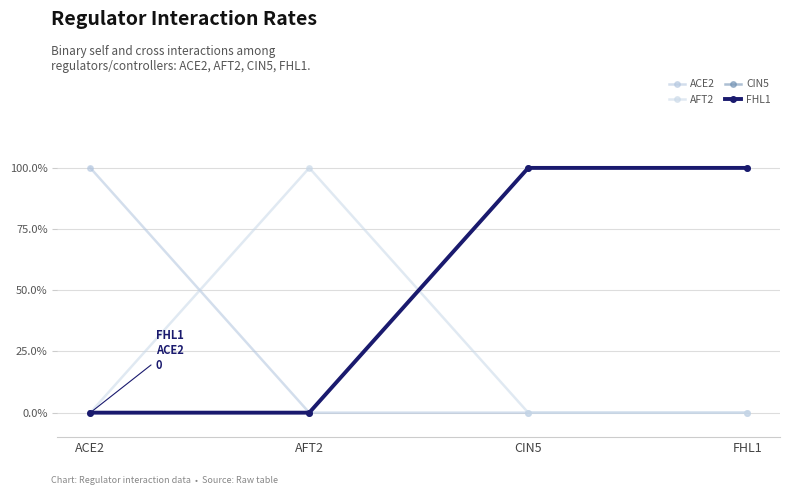

Does the chart have visible grid lines?

Yes